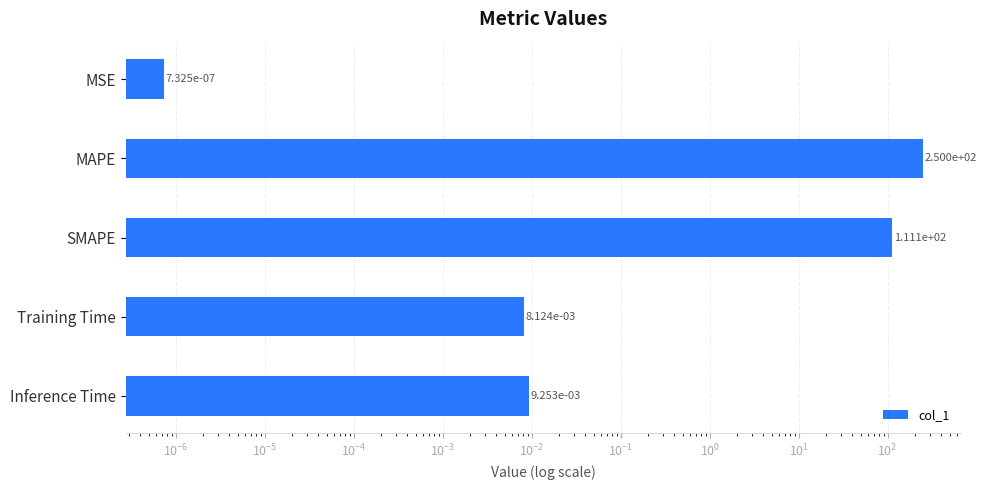

Does the chart contain any negative values?

No